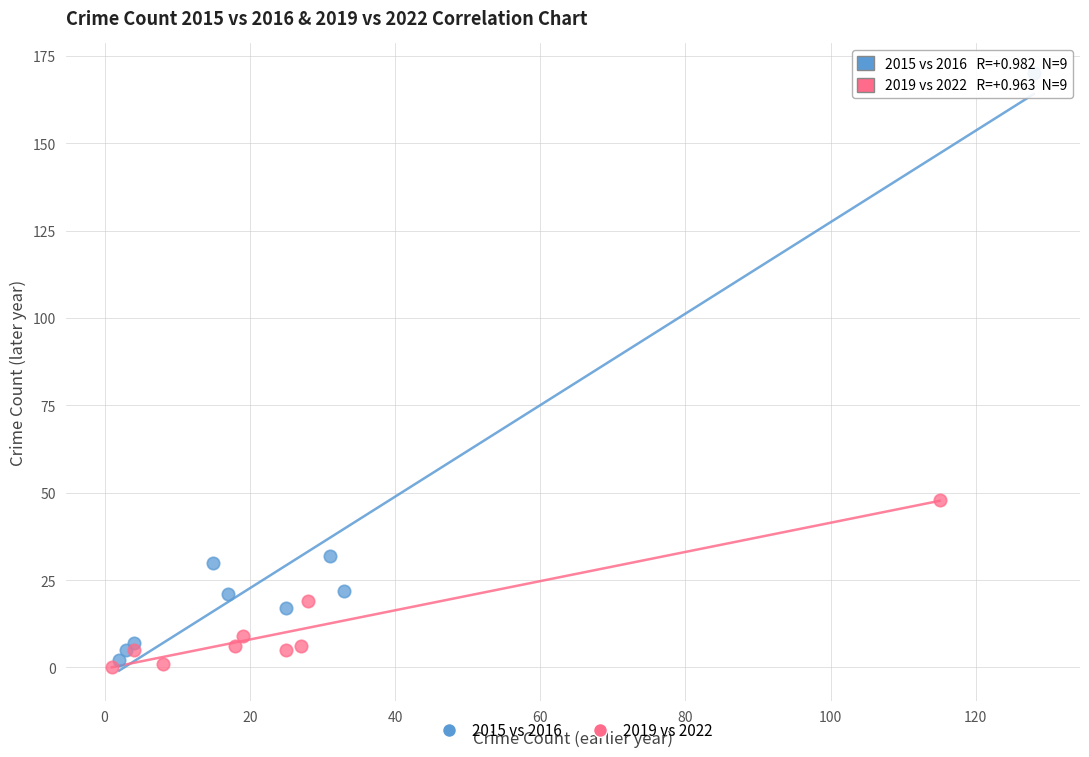

Which series has the largest Y range (max minus min)?

2015 vs 2016